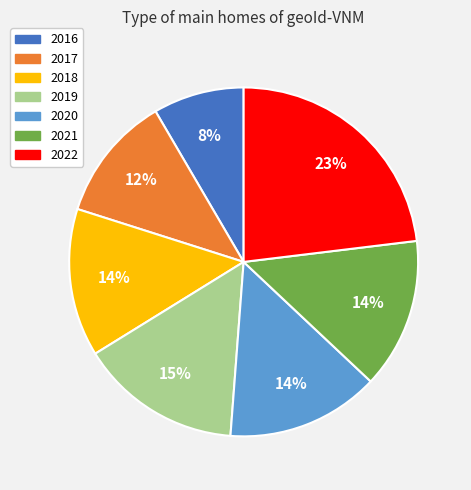

How many slices are in this pie chart?

7